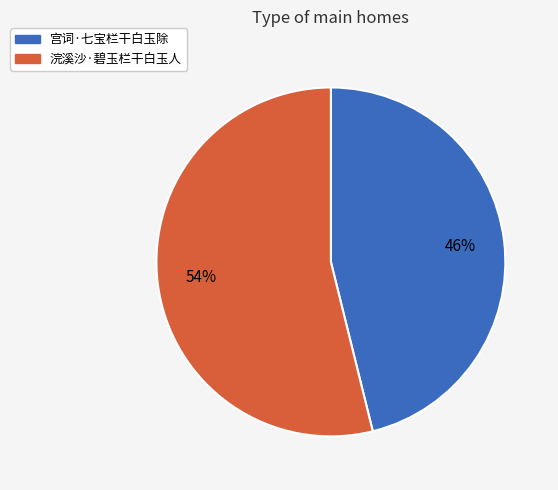

Rank the categories by value from highest to lowest.

浣溪沙·碧玉栏干白玉人, 宫词·七宝栏干白玉除